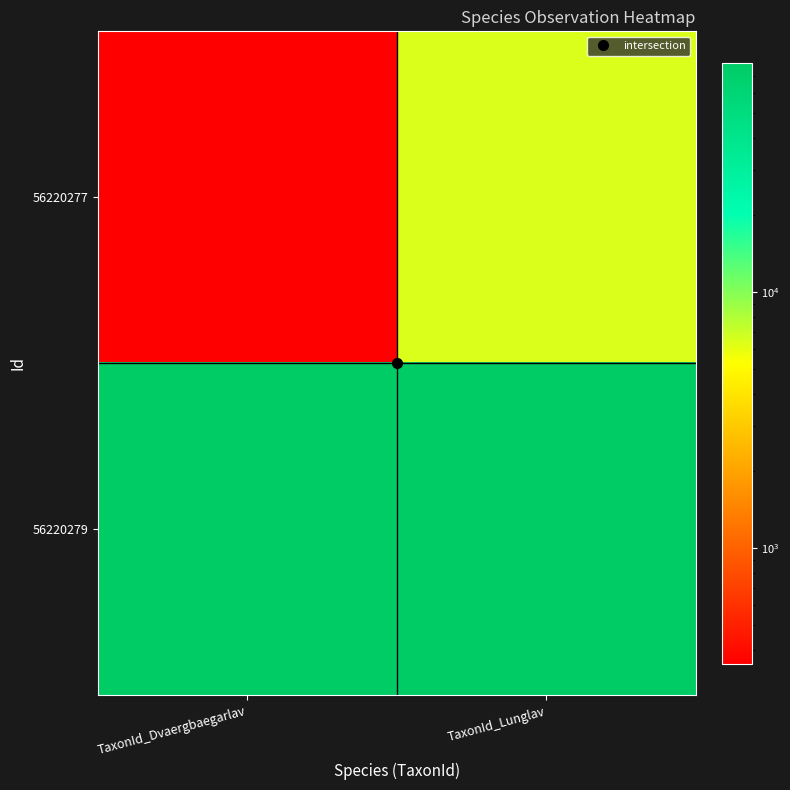

Which series has the largest range (max minus min)?

56220277